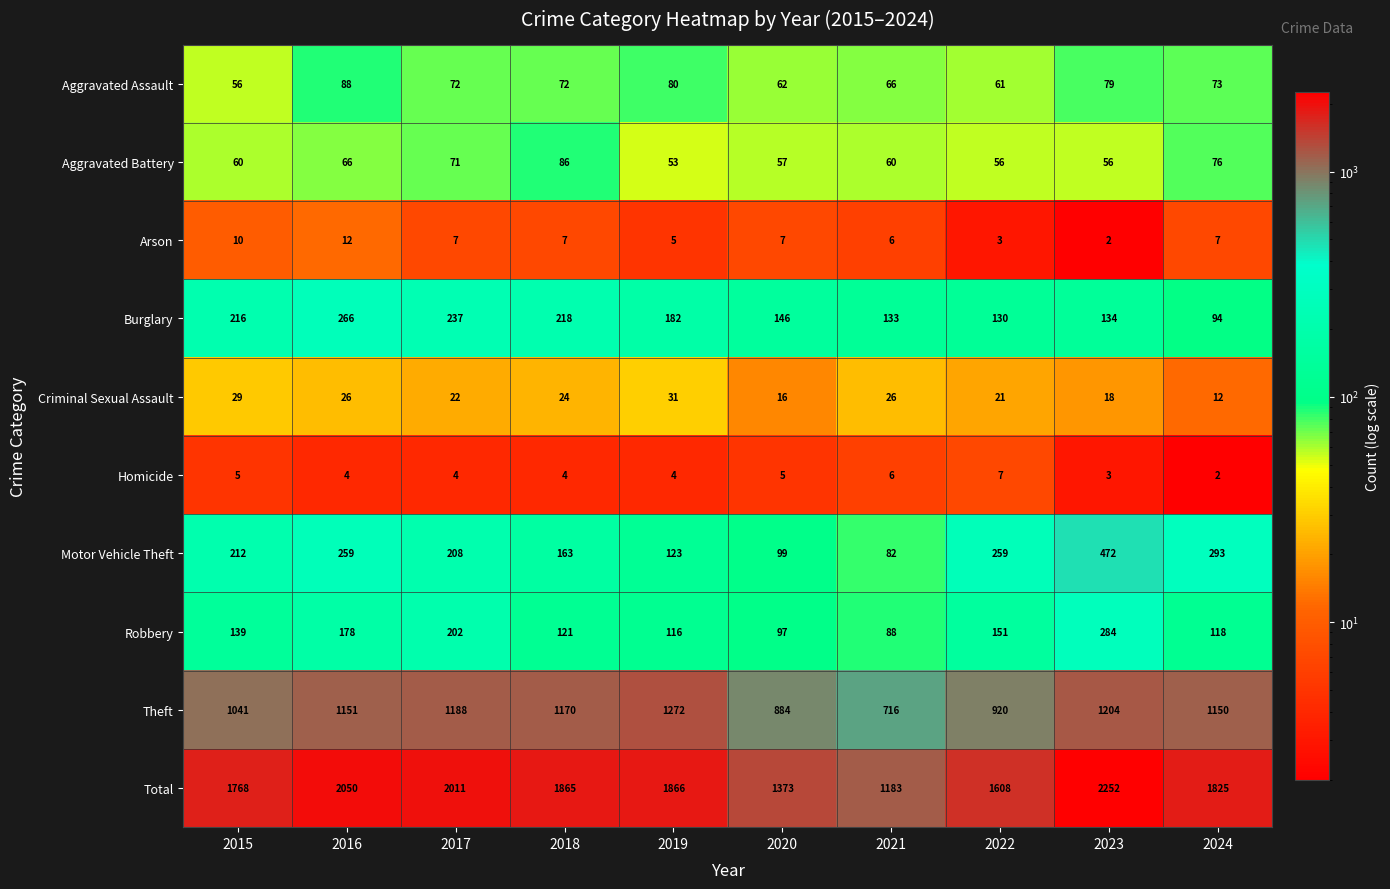

What is the difference between the second highest and minimum values in the Aggravated Assault series?

24